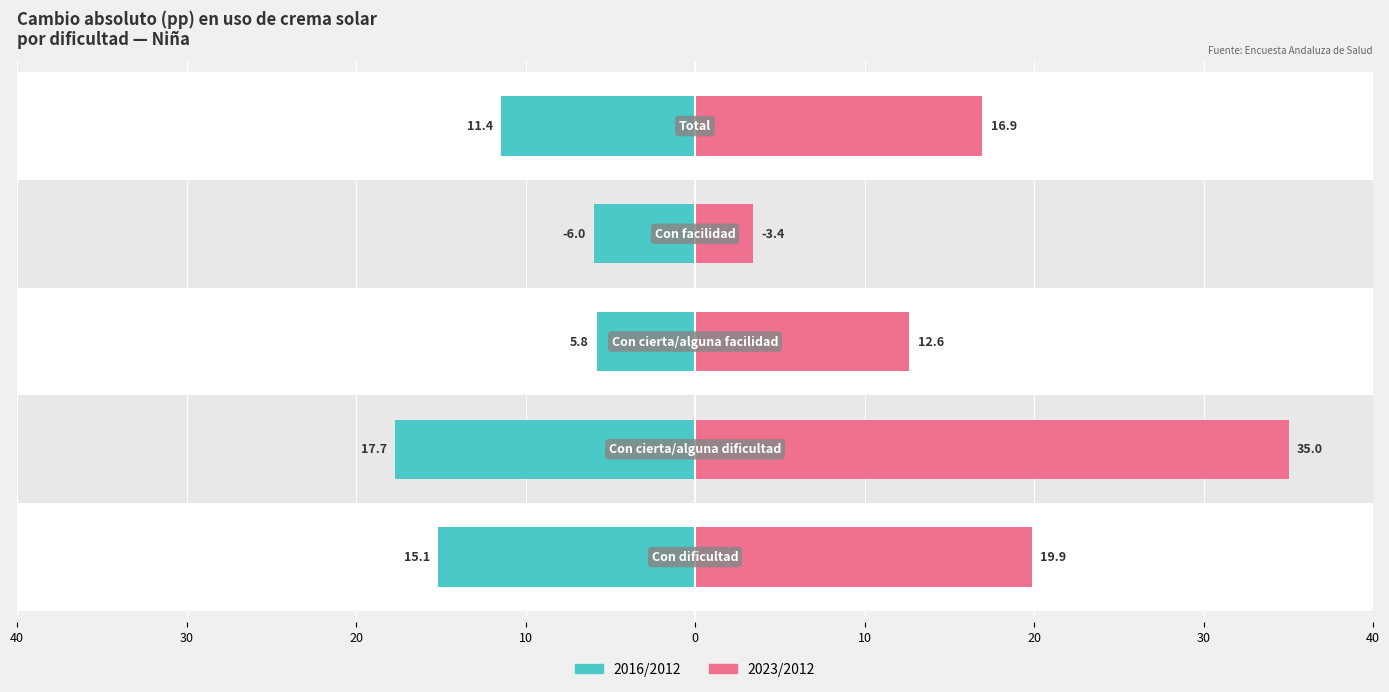

Is it true that 2016/2012 equals 11.4 at 0?

True